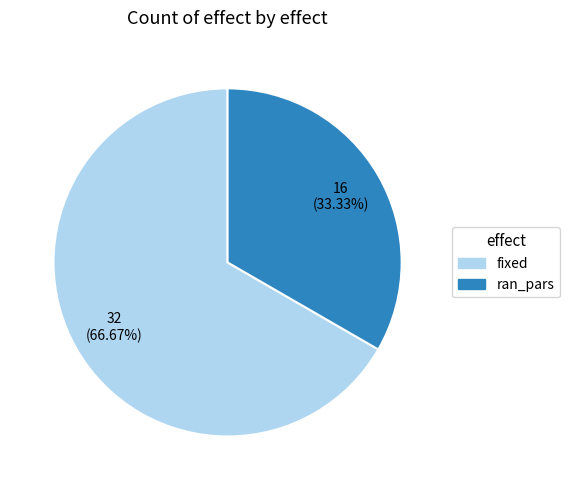

Which category accounts for the majority?

fixed